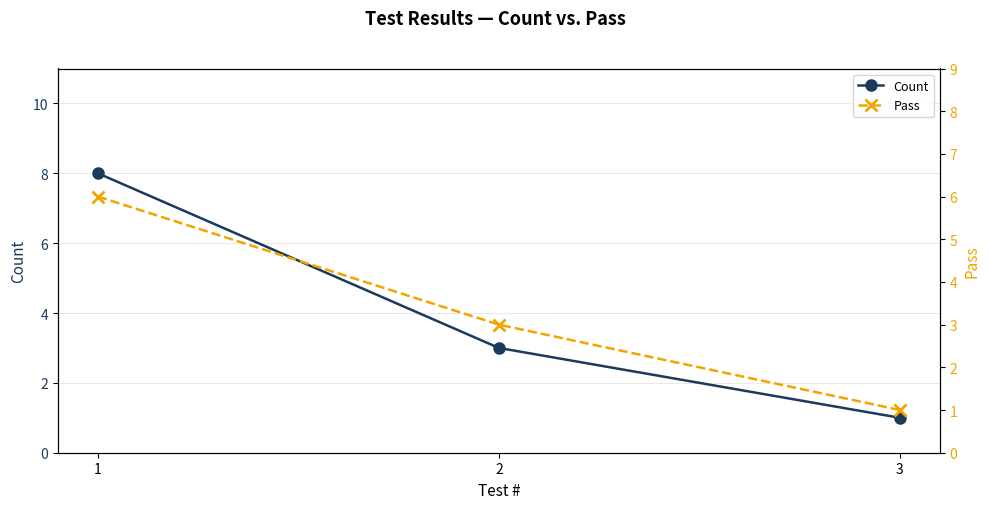

Between 1 and 2, which series saw the biggest shift?

Count